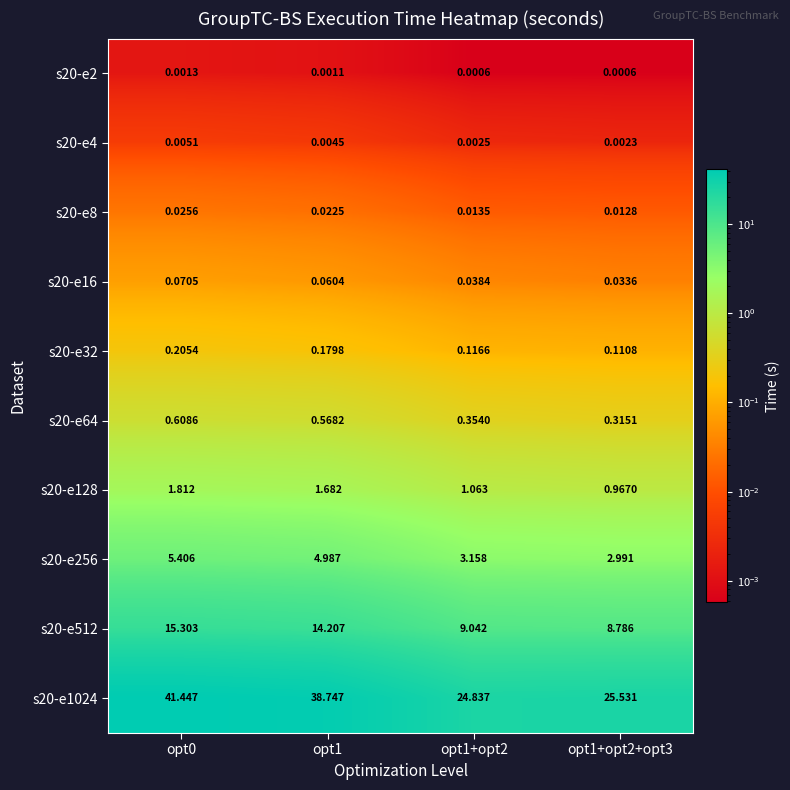

Which series has the widest spread of values?

s20-e1024